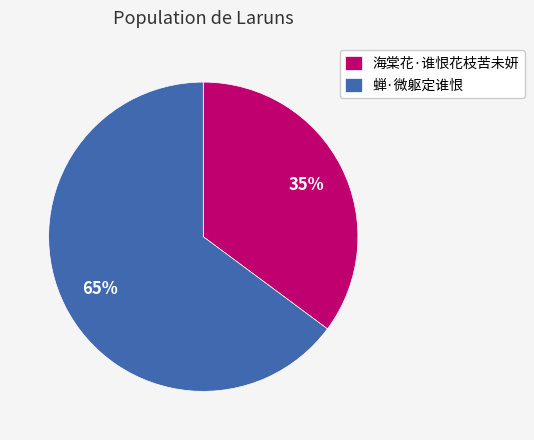

Which category accounts for the majority?

蝉·微躯定谁恨